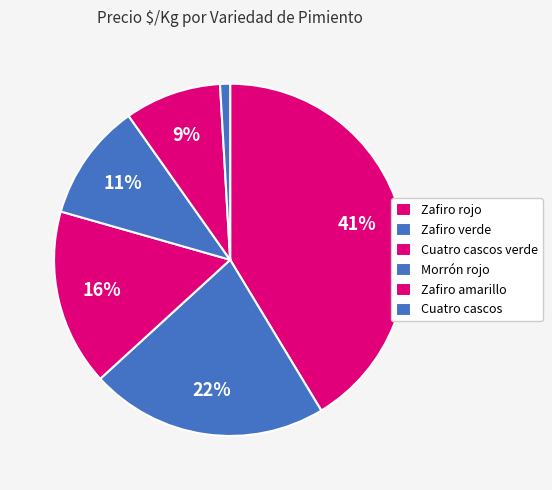

How many slices are in this pie chart?

6